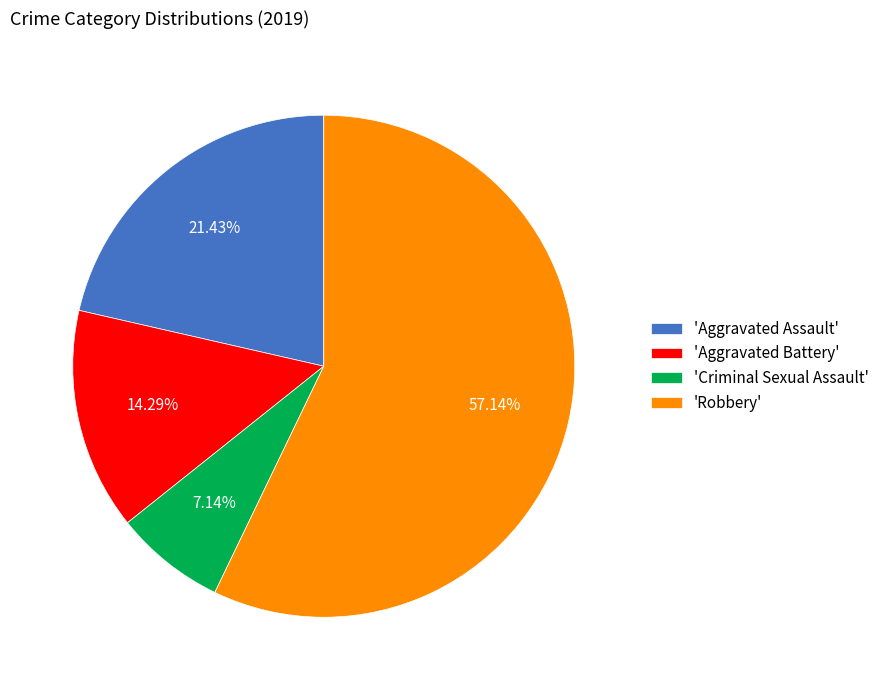

Which slice is the smallest?

'Criminal Sexual Assault'